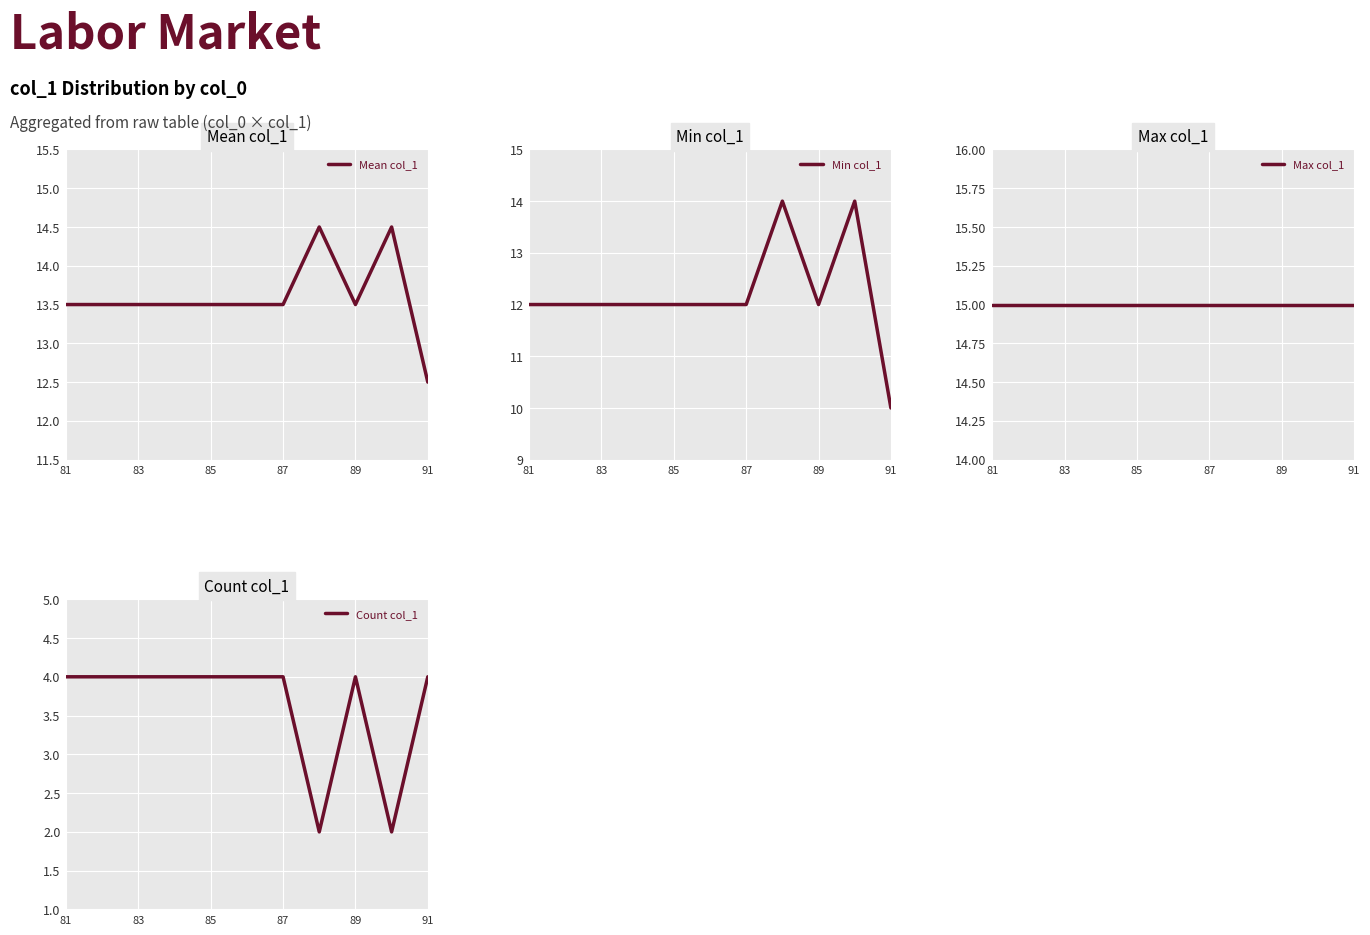

Is it true that Mean col_1 equals 22.0 at 83?

False